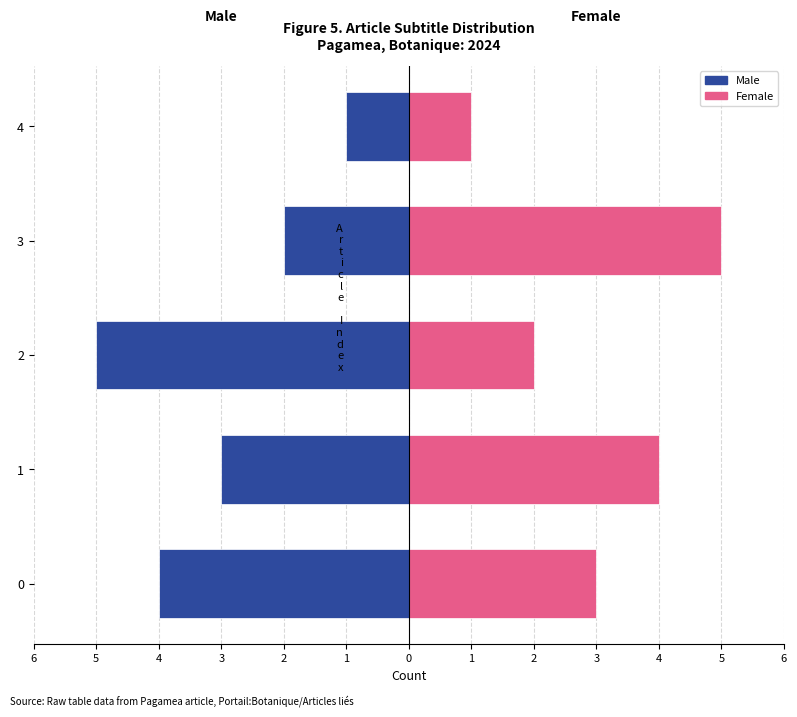

What is the value of the Male bar at the 4th from the left?

-2